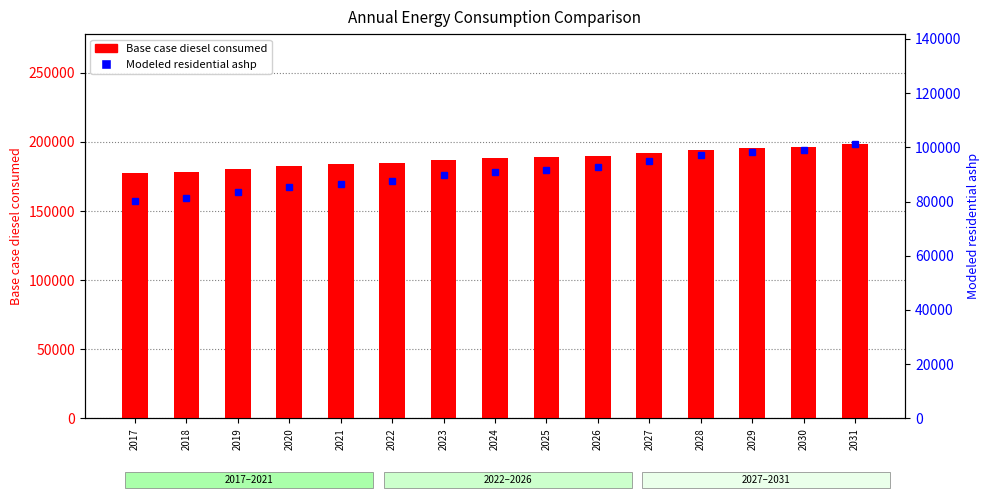

Reading left to right, extract all data points from this chart.

Base case diesel consumed: 177556.0	178593.0	180705.0	182821.0	183860.0	184902.0	187025.0	188068.0	189110.0	190151.0	192267.0	194379.0	195419.0	196458.0	198579.0
Modeled residential ashp: 80243.7	81280.7	83392.7	85508.7	86547.7	87589.7	89712.7	90755.7	91797.7	92838.7	94954.7	97066.7	98106.7	99145.7	101266.7